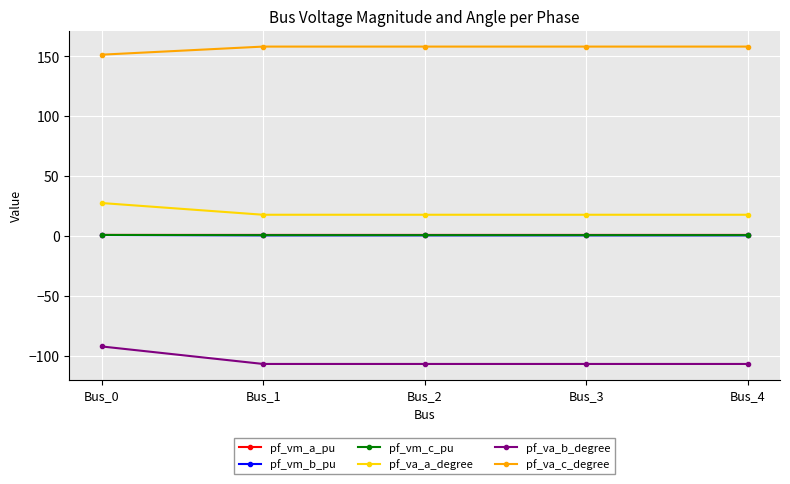

At which category is the sum across all series the highest?

Bus_0